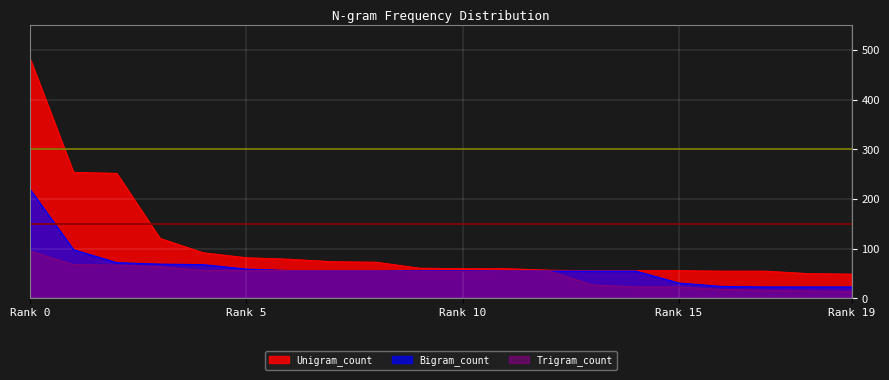

What are all the series names shown in the legend?

Unigram_count, Bigram_count, Trigram_count